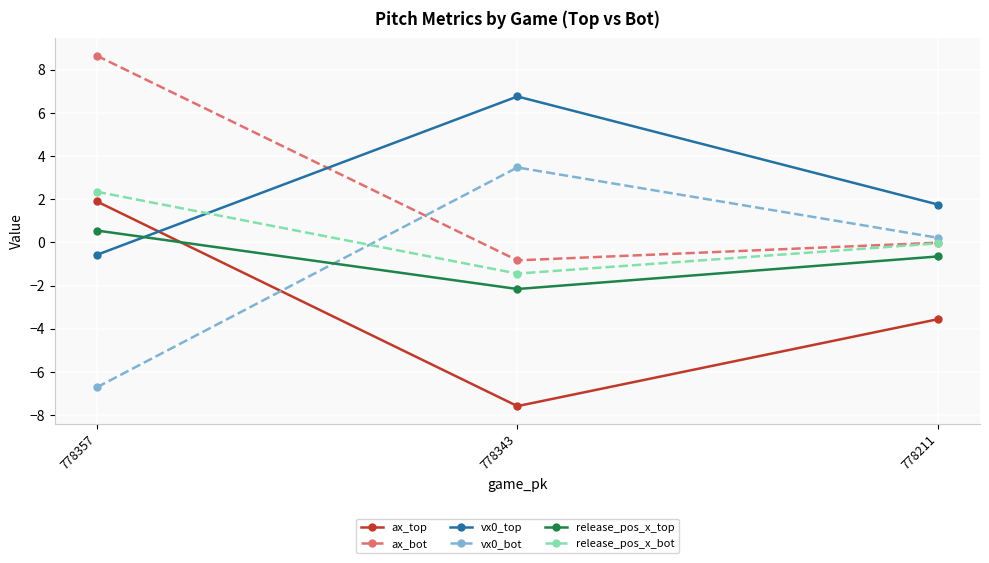

What is the spread (max minus min) of values at 778357?

15.4